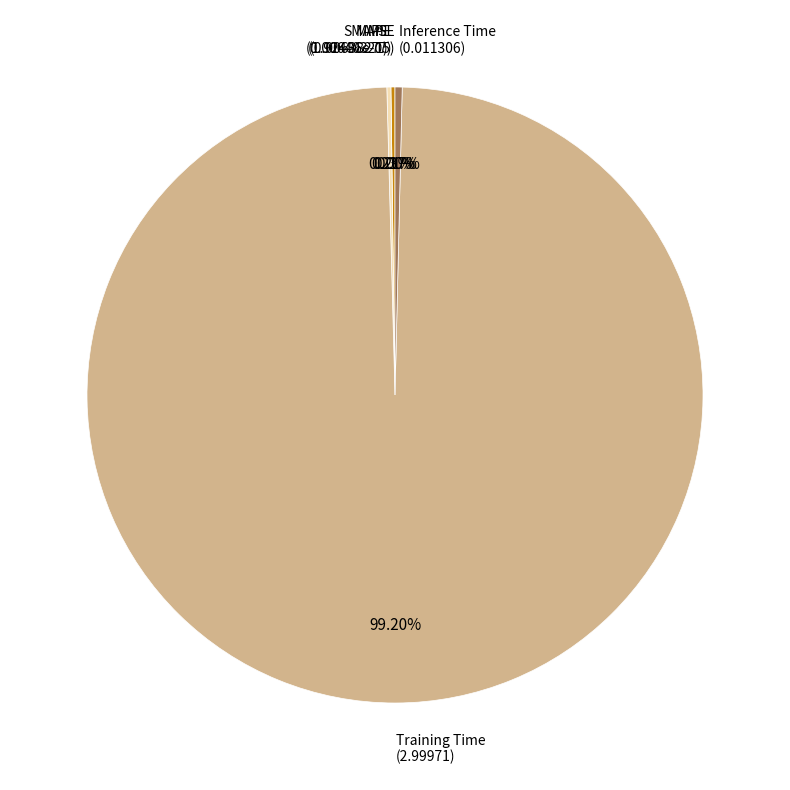

Is there a majority slice in this chart?

Yes